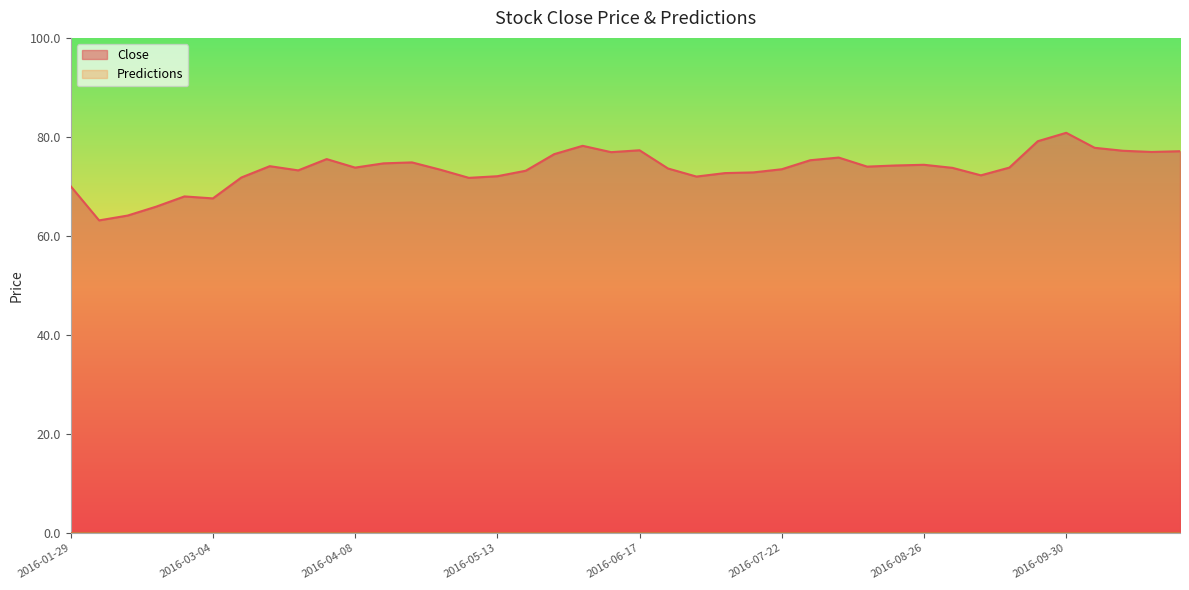

True or false: the data shows 95.8 at 2016-02-19.

False